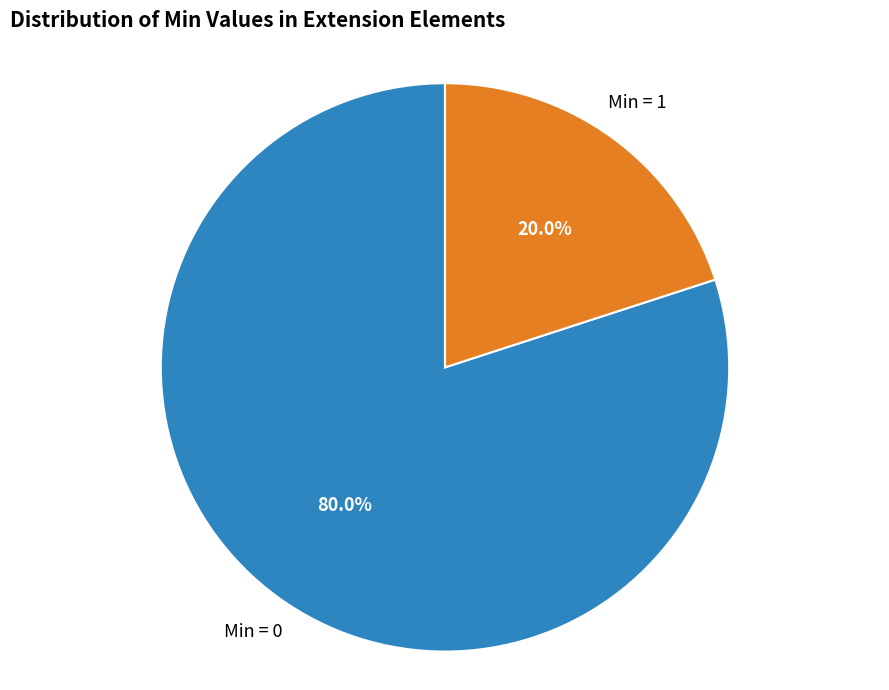

Is there a majority slice in this chart?

Yes